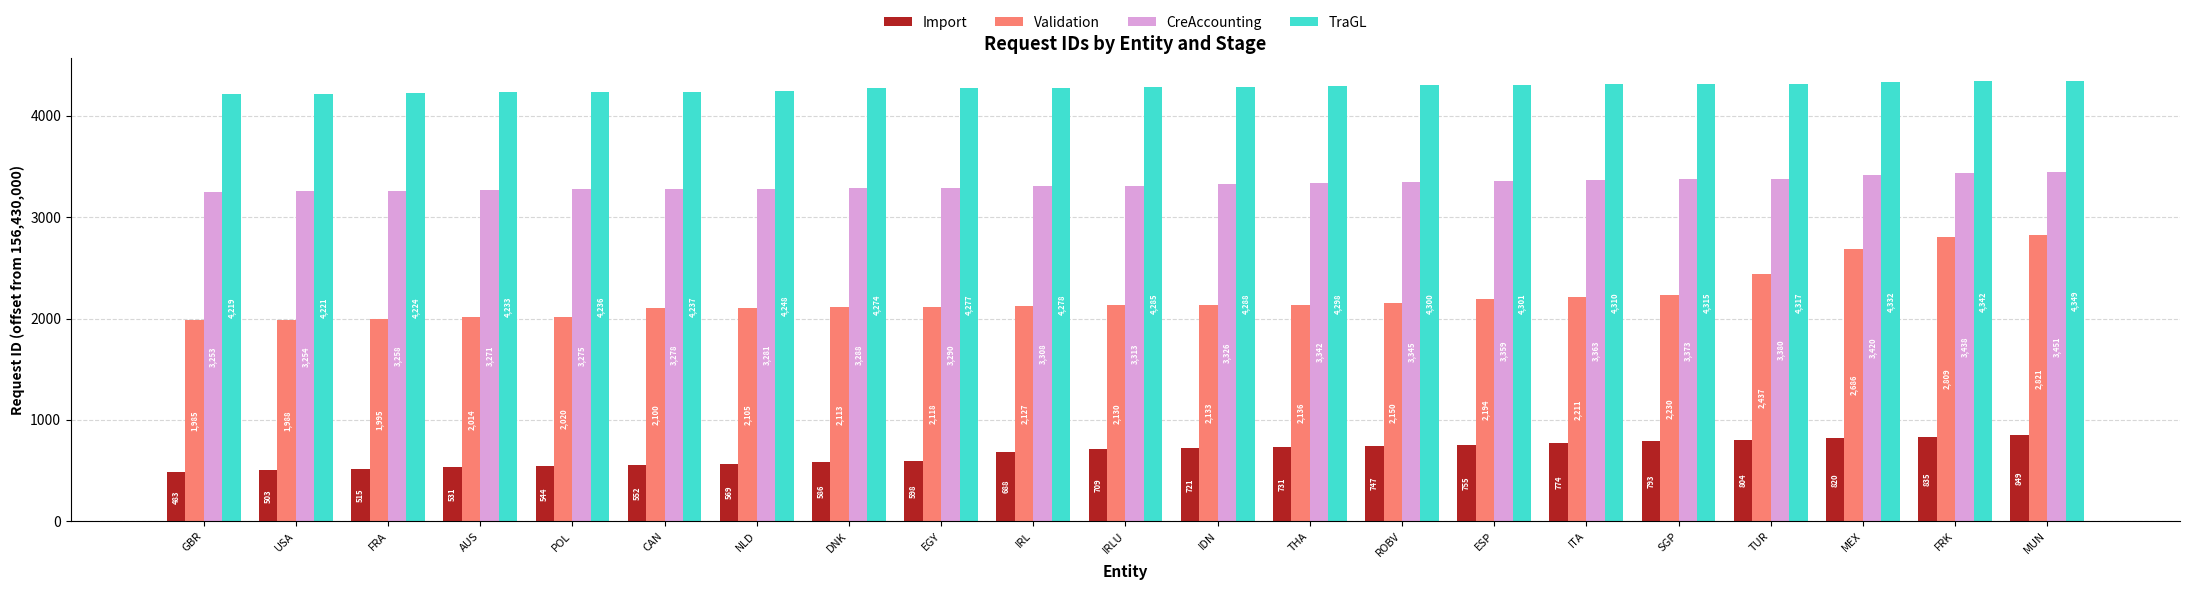

The value of TraGL at AUS is 2343. True or false?

False